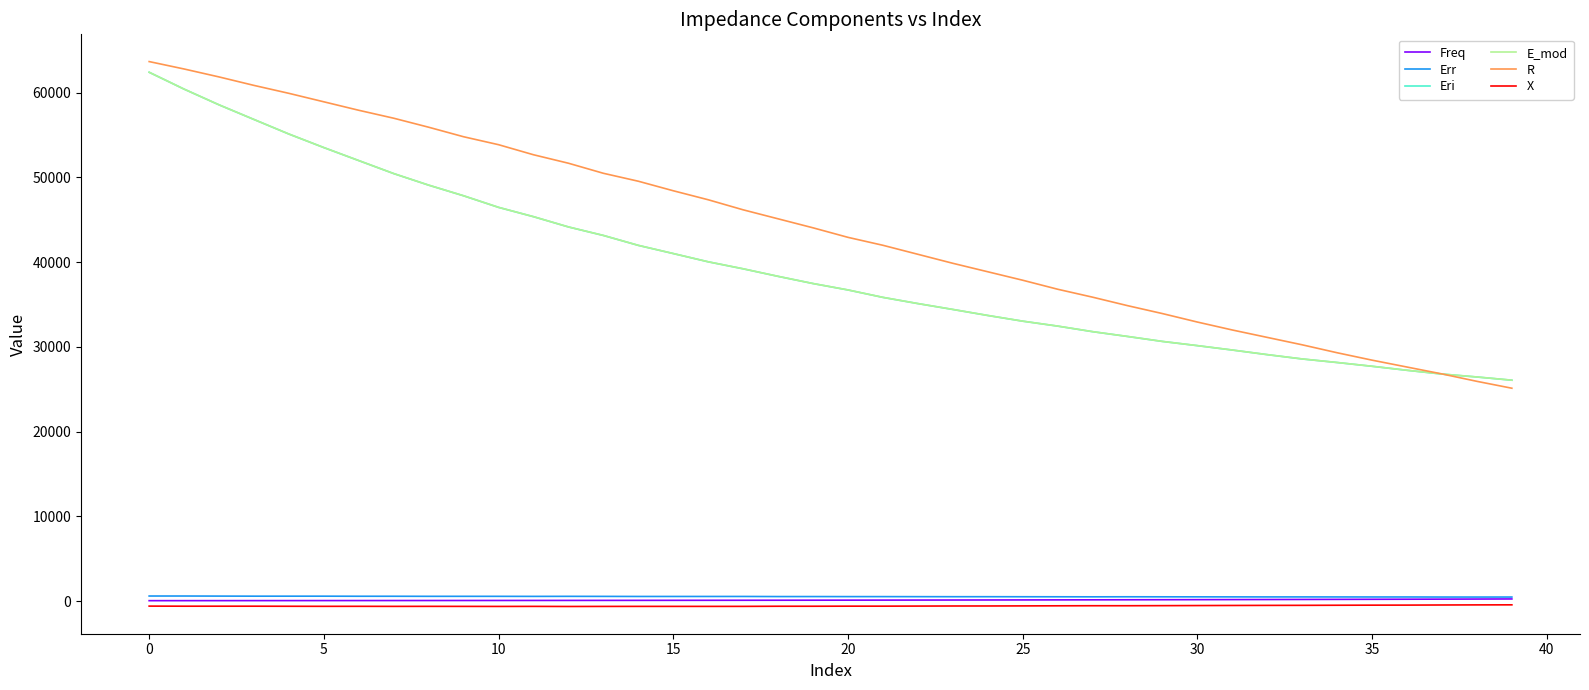

What are all the series names shown in the legend?

Freq, Err, Eri, E_mod, R, X